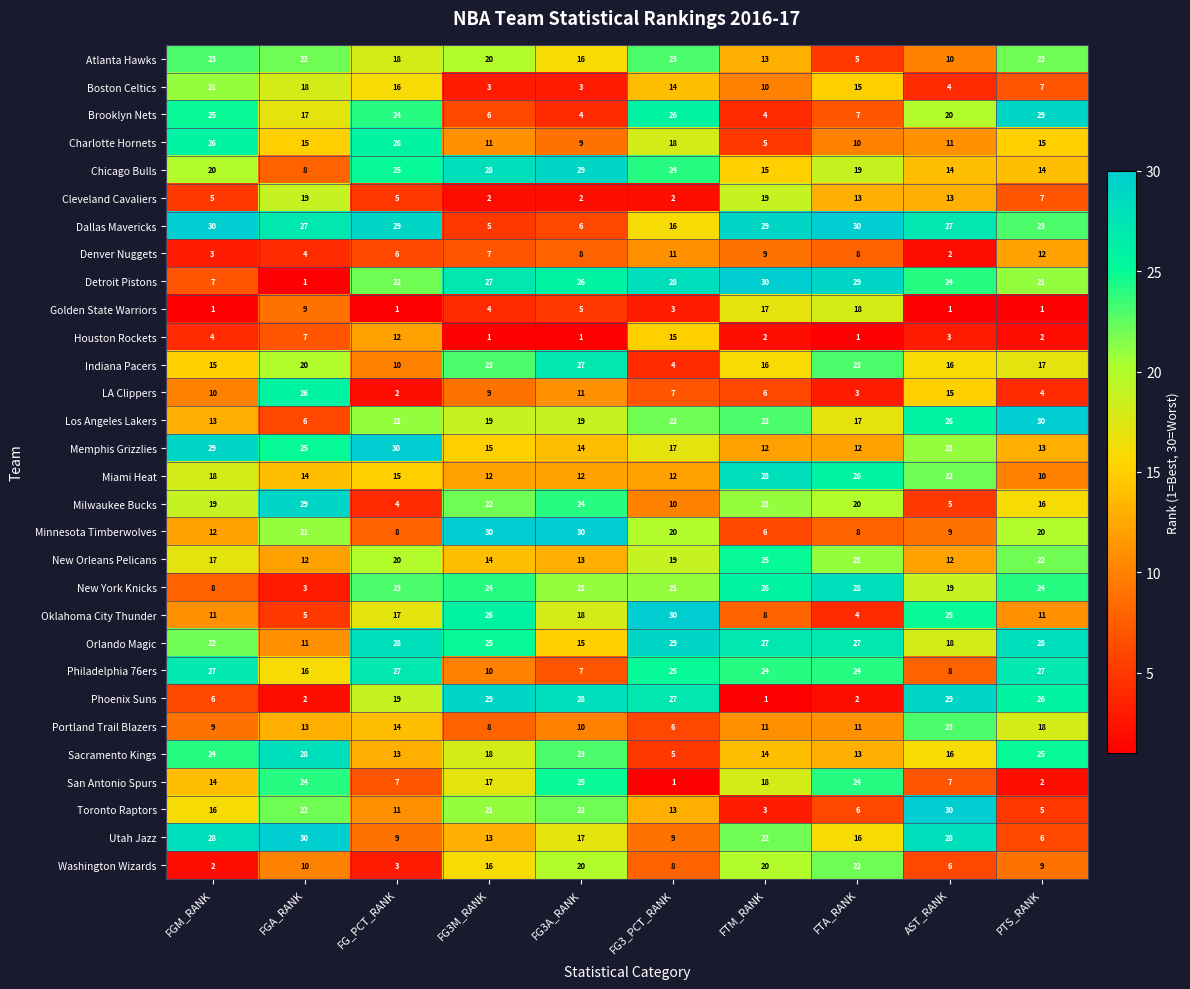

What is the sum of the Boston Celtics values at PTS_RANK and FTA_RANK?

22